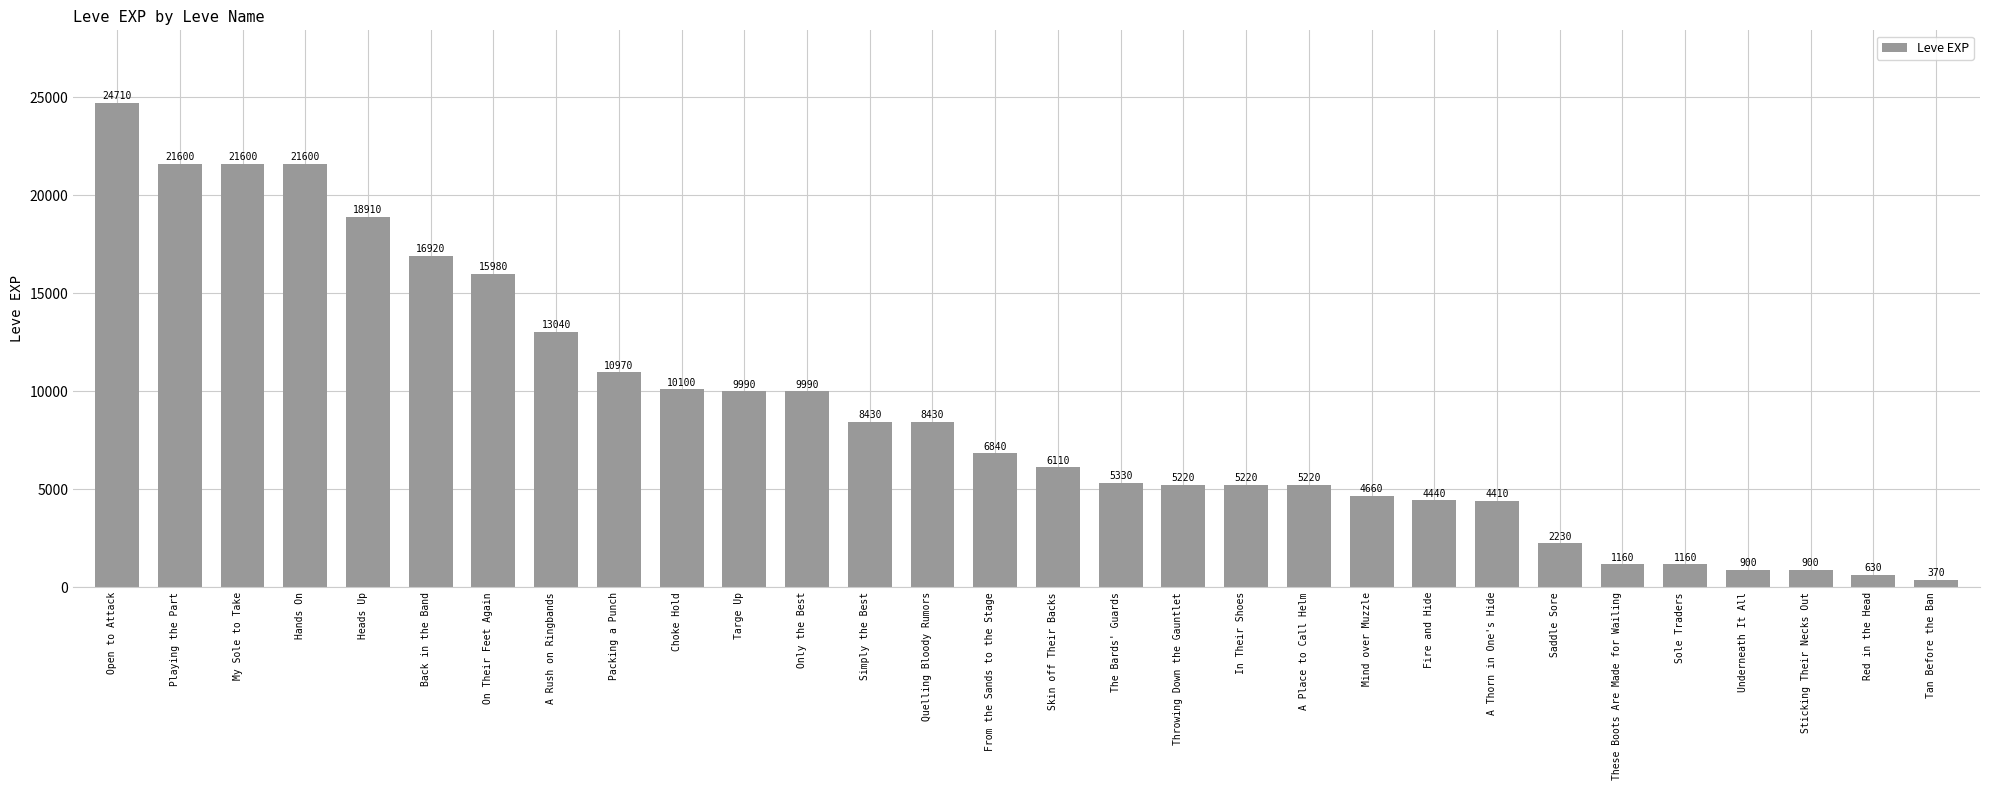

Reading left to right, extract all data points from this chart.

24710	21600	21600	21600	18910	16920	15980	13040	10970	10100	9990	9990	8430	8430	6840	6110	5330	5220	5220	5220	4660	4440	4410	2230	1160	1160	900	900	630	370